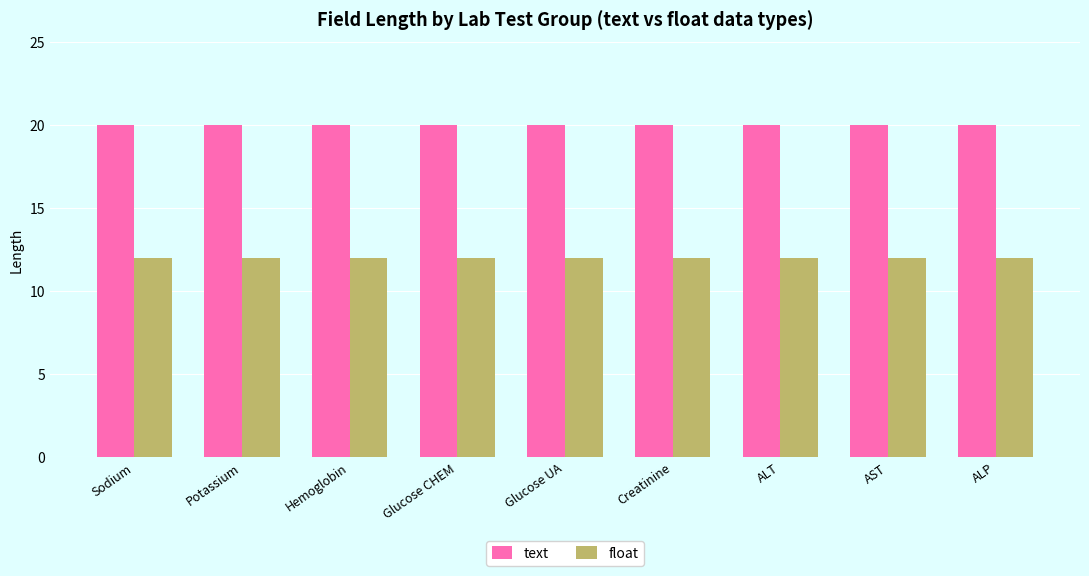

Rank the series by their average value, from highest to lowest.

text, float